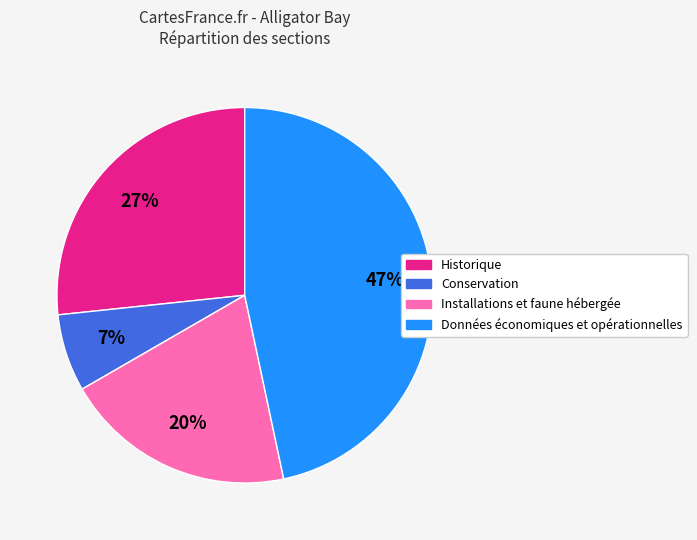

Do Installations et faune hébergée and Données économiques et opérationnelles together represent more than half of the pie?

Yes